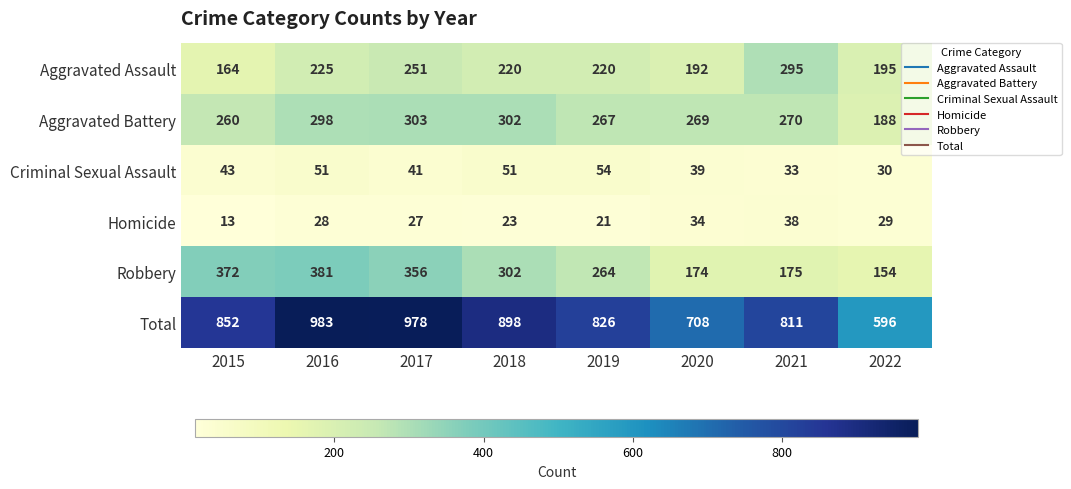

The Aggravated Battery series shows 73 at 2018. True or false?

False